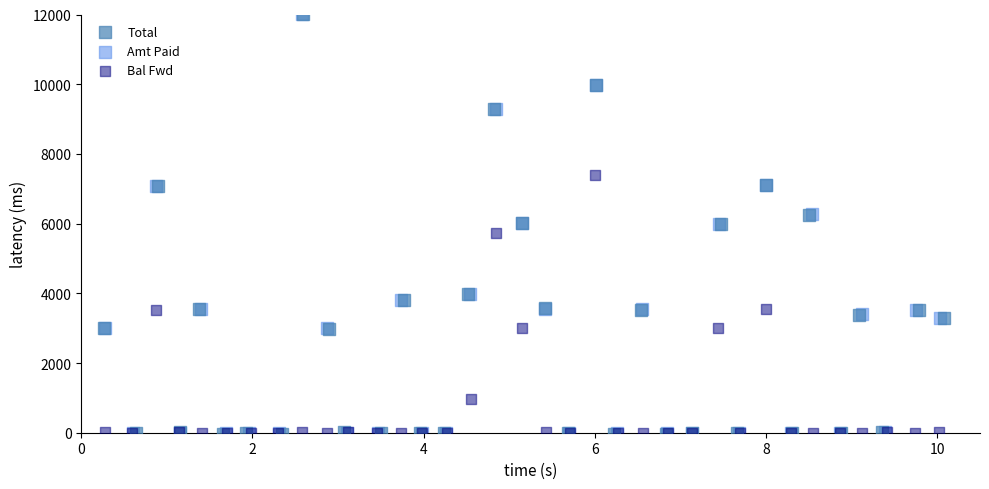

Which series has the widest spread of Y values?

Total